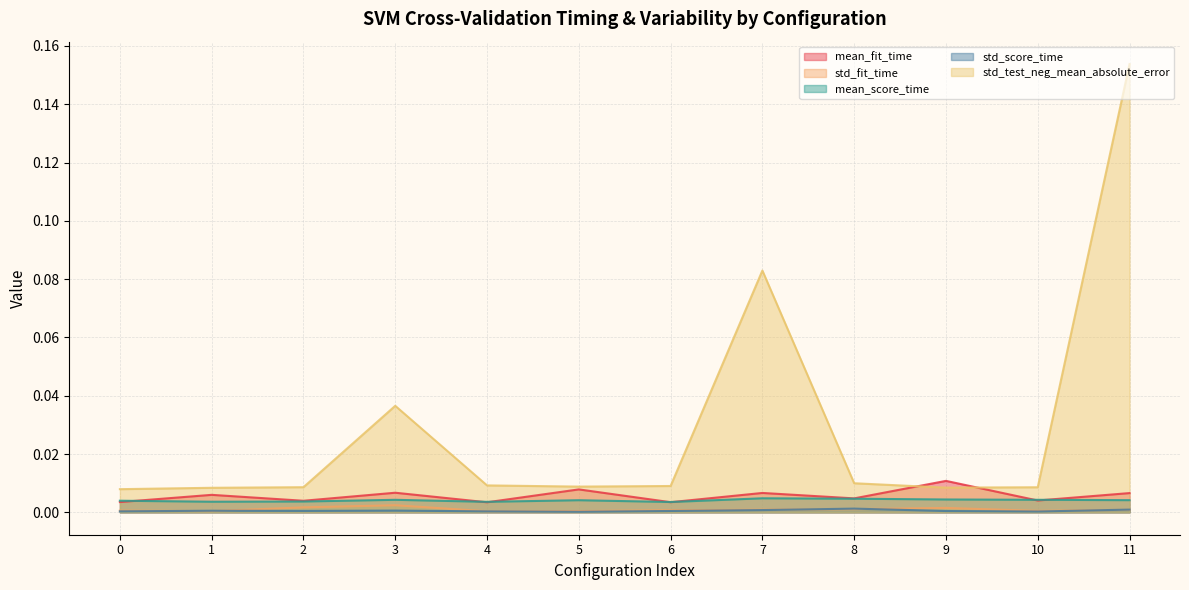

Between 3 and 1, which is larger?

3